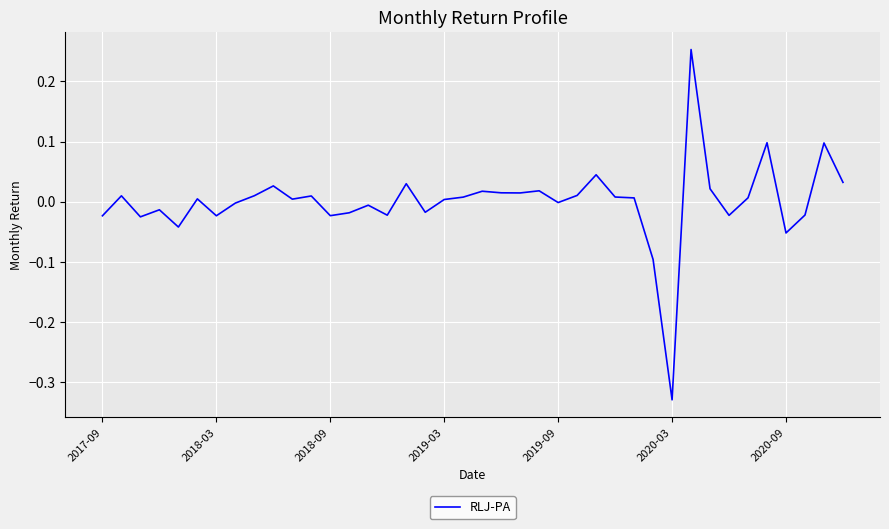

How many distinct data groups are displayed?

1